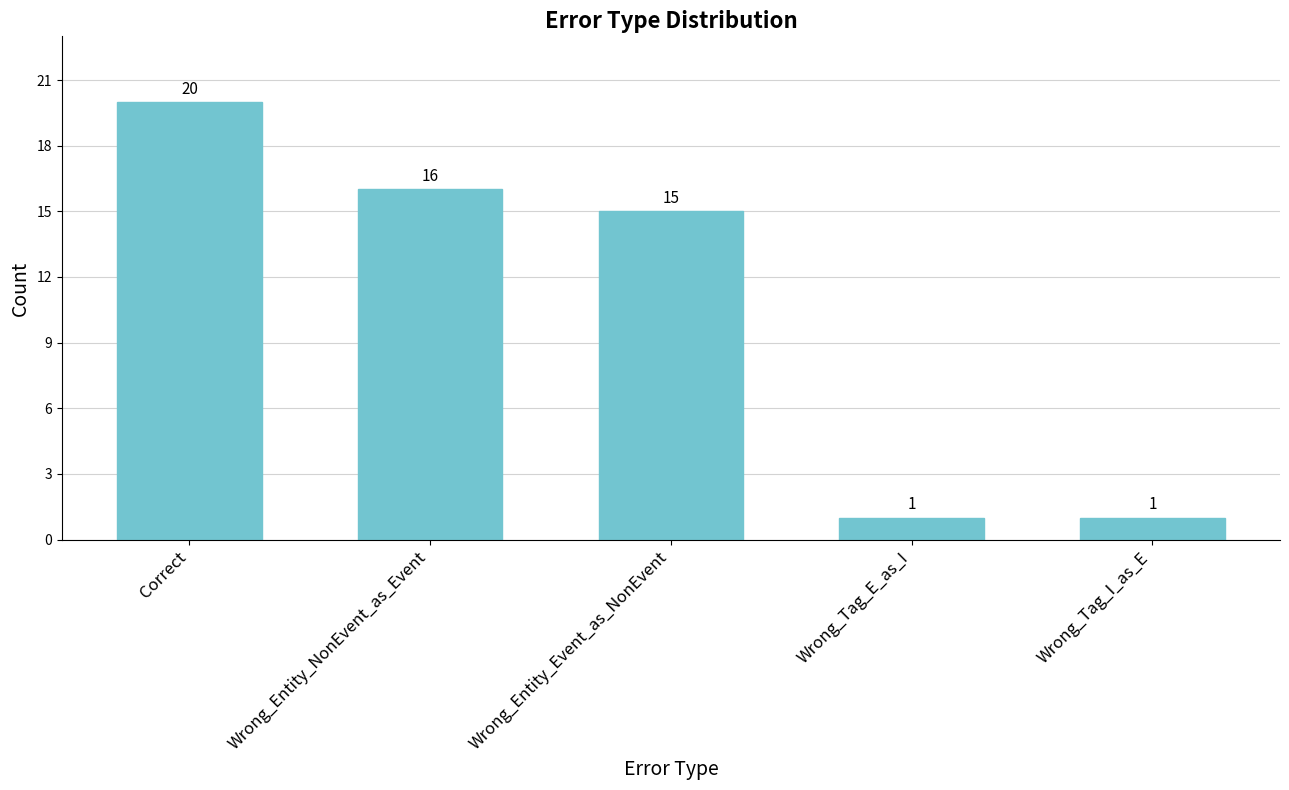

What is the difference between the values at Correct and Wrong_Entity_Event_as_NonEvent?

5